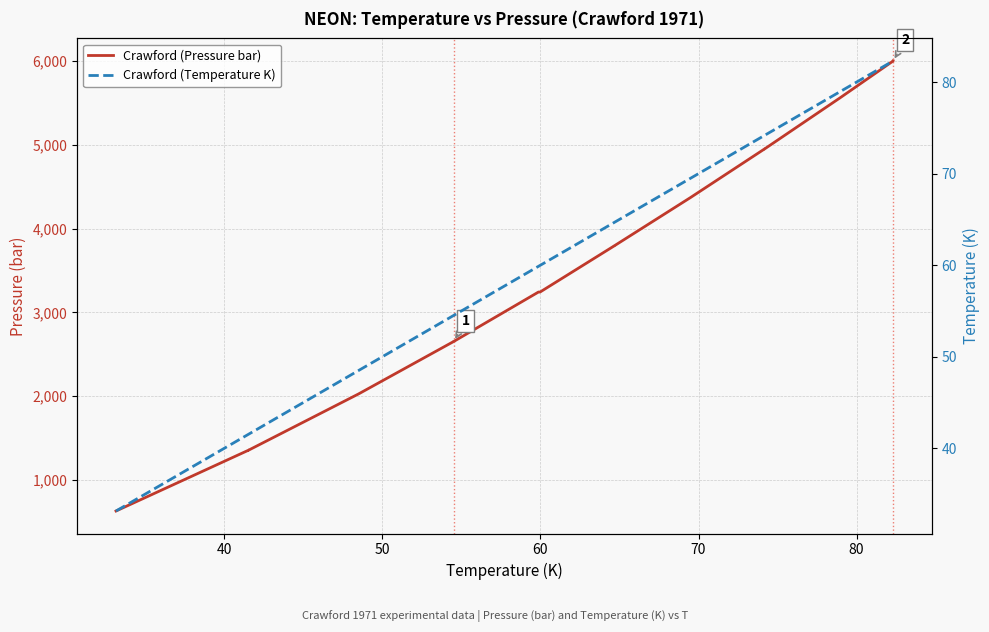

What is the difference between the maximum and minimum values in the Crawford (Pressure bar) series?

5374.6